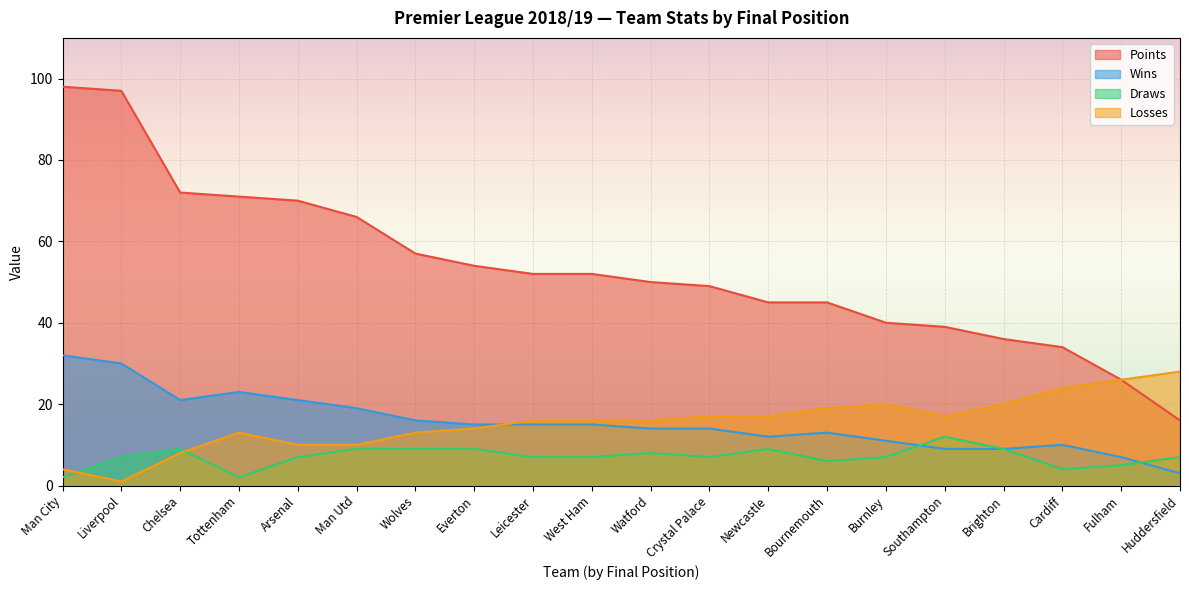

True or false: Losses has more than 1 points higher than both neighbors.

True